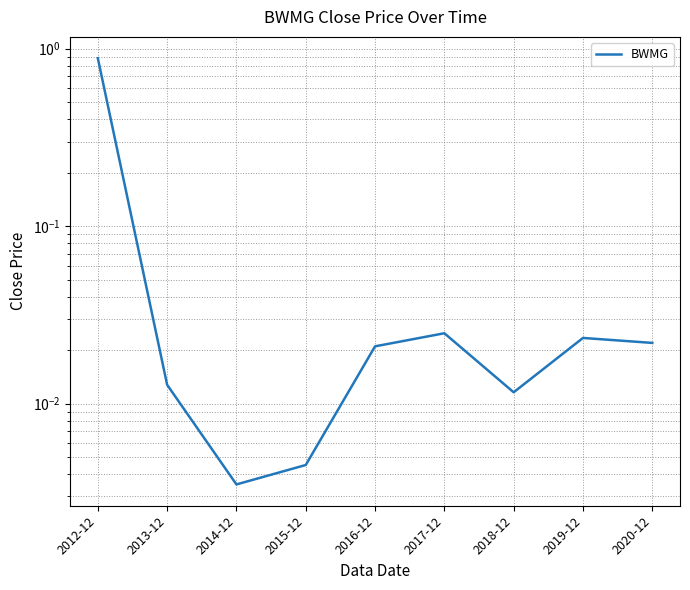

List the labels in order of value, largest first.

2012-12, 2017-12, 2019-12, 2020-12, 2016-12, 2013-12, 2018-12, 2015-12, 2014-12